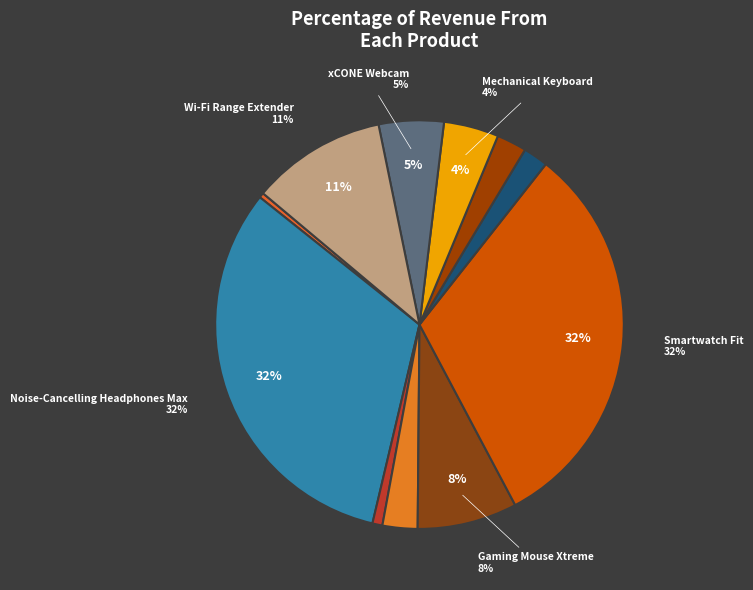

Combined, what portion of the pie is Portable SSD 1TB and Gaming Mouse Xtreme?

9.9%